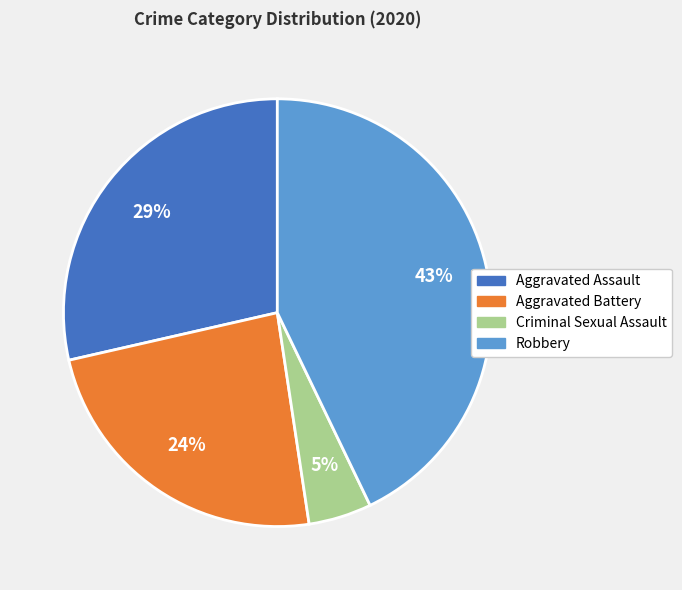

Does any single category account for the majority?

No